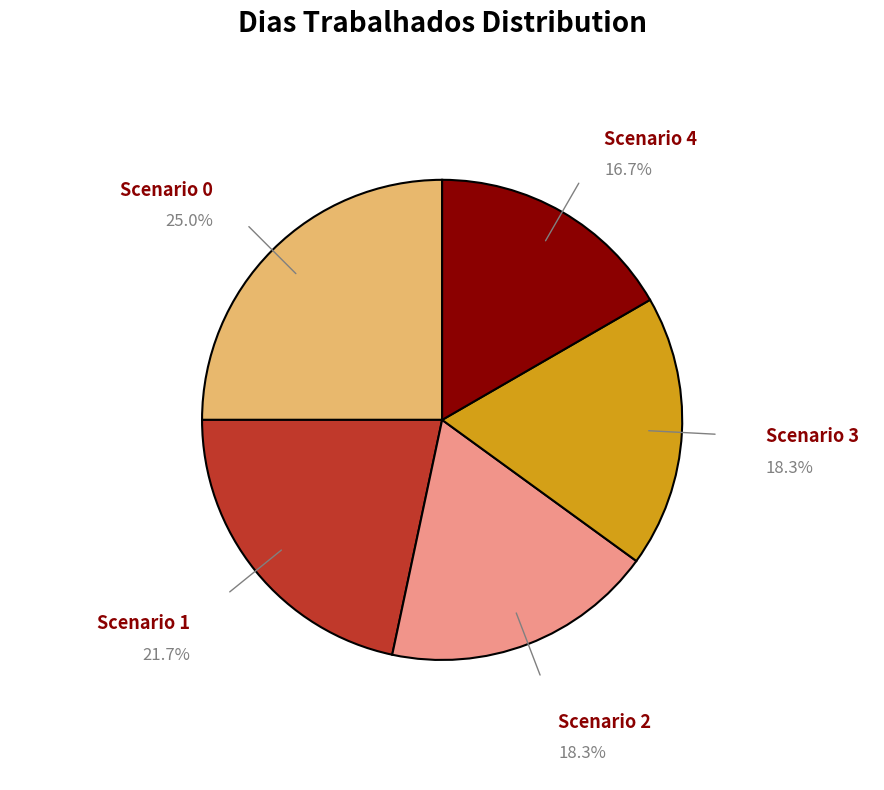

Is Scenario 0 the majority of the pie?

No